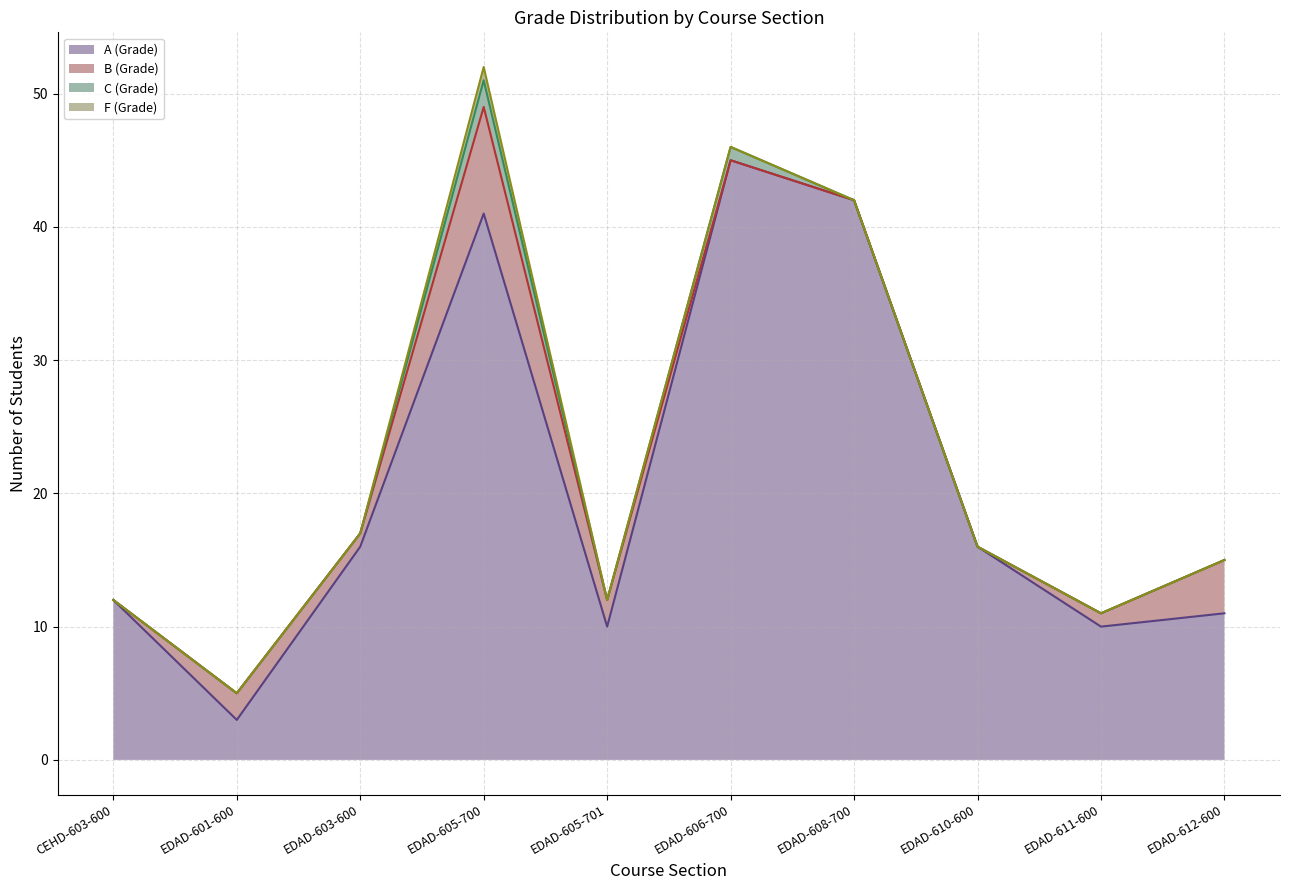

Rank the series at EDAD-611-600 from highest to lowest value.

A (Grade), B (Grade), C (Grade), F (Grade)